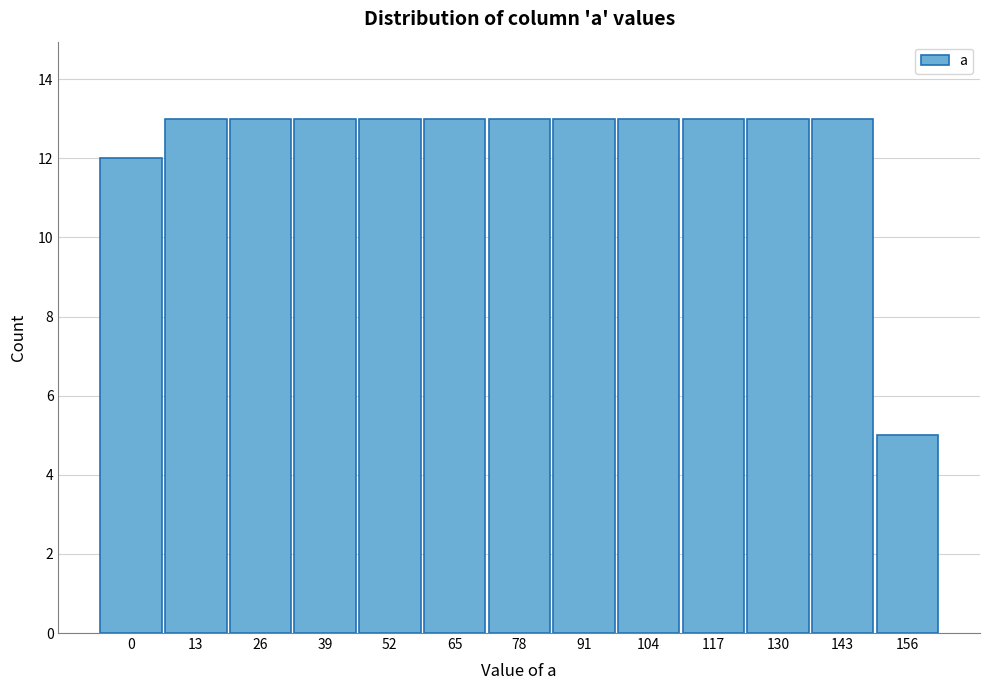

Reading left to right, list all the values displayed in this chart.

0=12	13=13	26=13	39=13	52=13	65=13	78=13	91=13	104=13	117=13	130=13	143=13	156=5